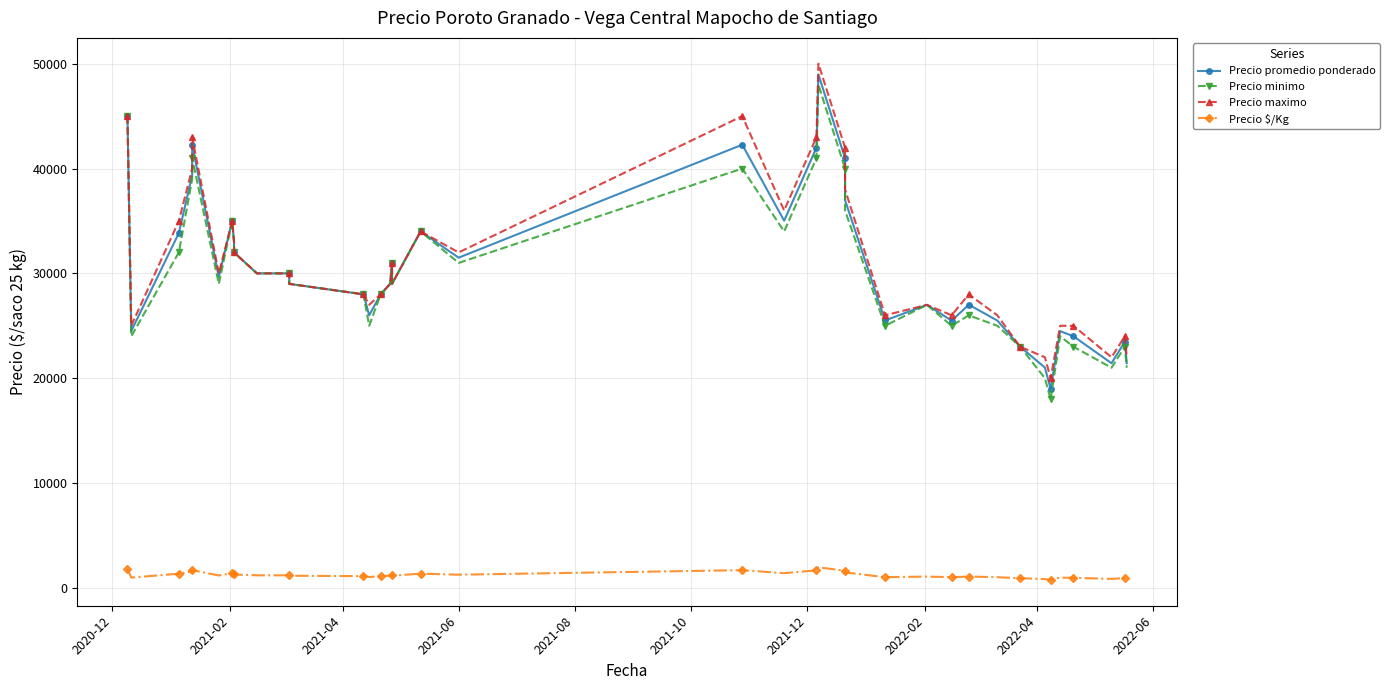

What is the minimum value shown in the chart?

760